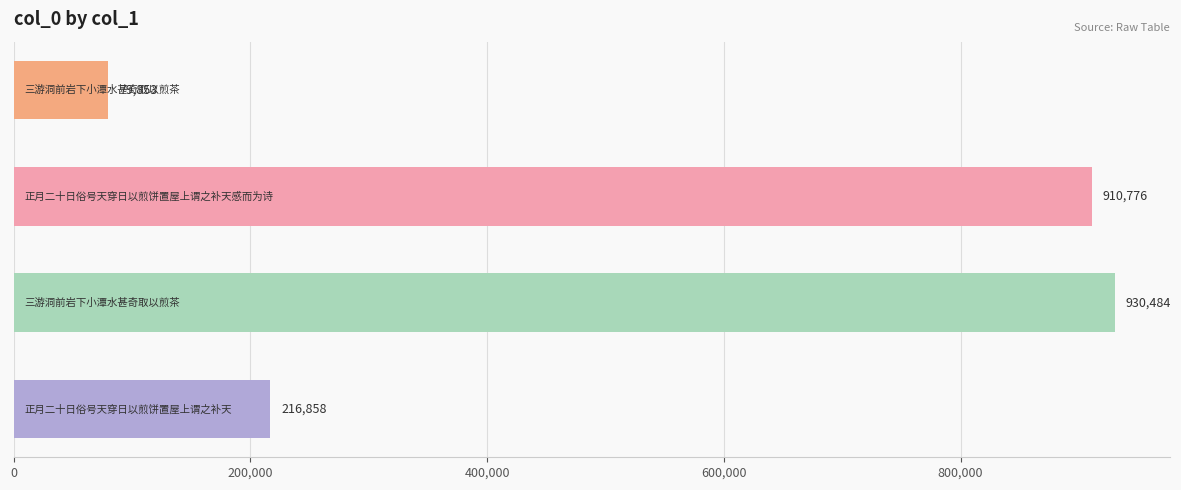

What is the difference between the second highest and minimum values?

830923